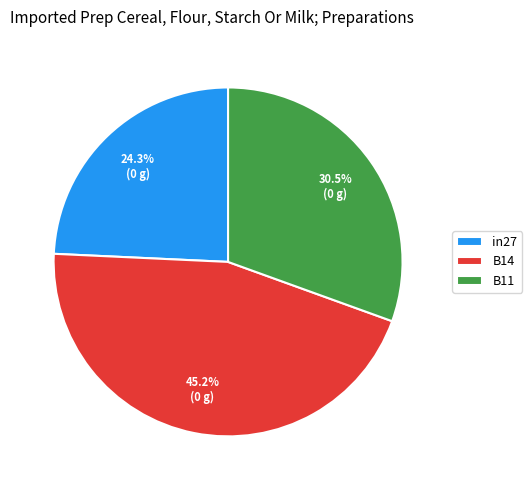

Is the sum of in27 and B11 greater than half?

Yes